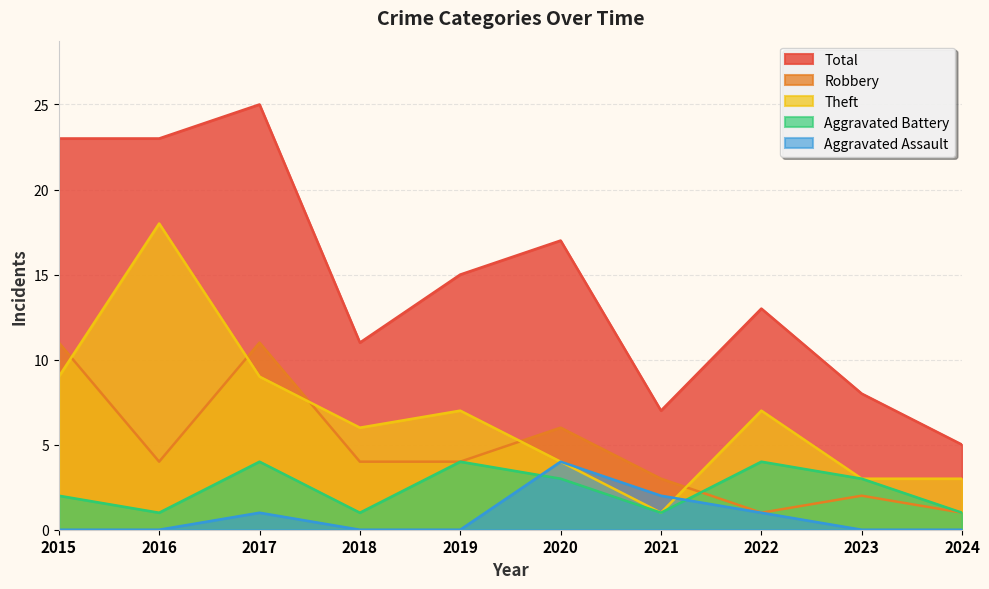

How many lines are shown in the chart?

5